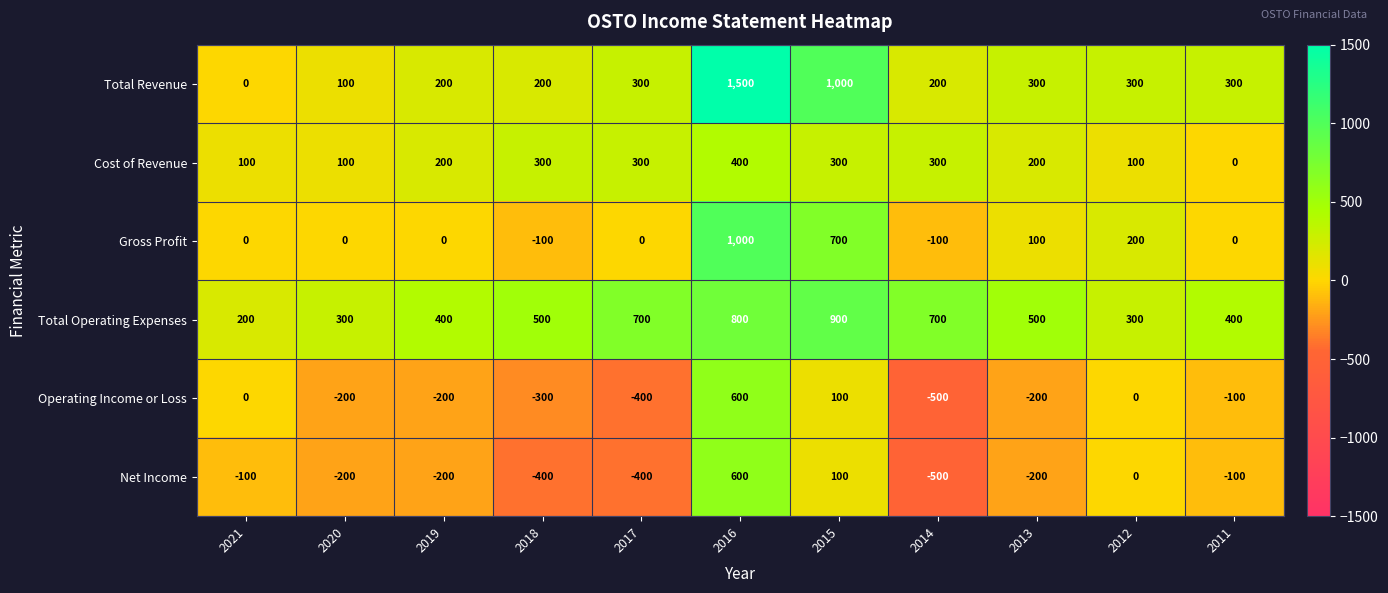

What is the sum of the Net Income values at 2020 and 2015?

-100